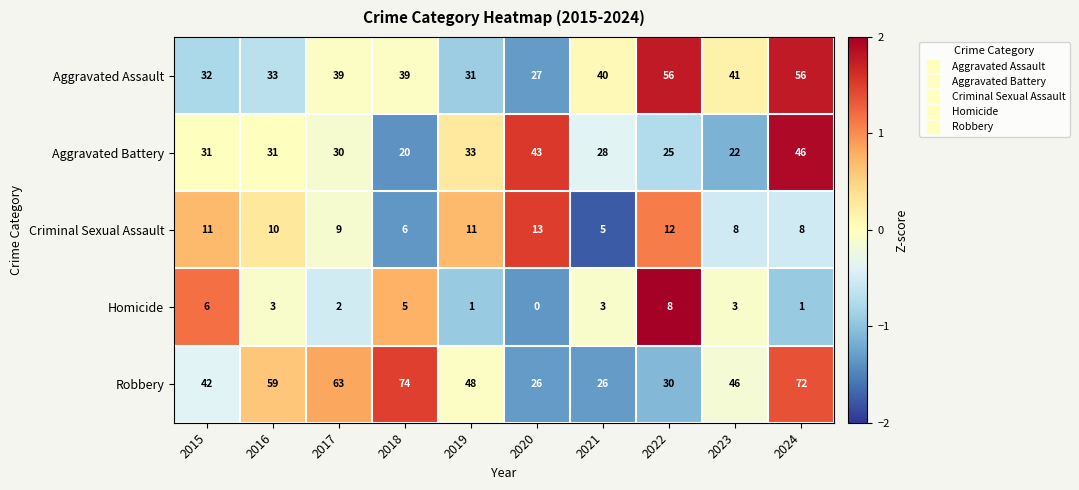

Is it true that Robbery equals 57 at 2015?

False